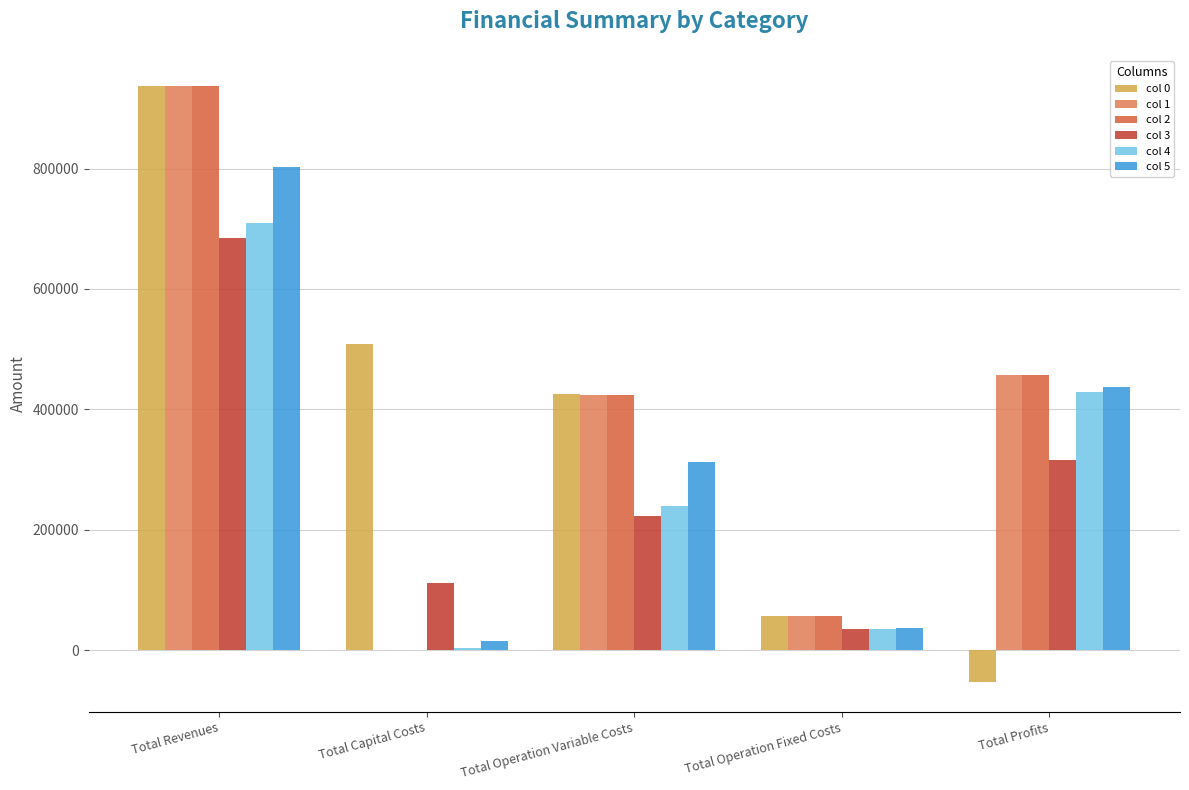

Reading left to right, list all the values displayed in this chart.

col 0: 937728.5	508281.0	425465.0	57060.2	-53077.7
col 1: 937728.5	0.0	424230.4	57060.2	456438.0
col 2: 937728.5	0.0	422994.1	57060.2	457674.3
col 3: 685267.6	112000.0	222286.7	35202.3	315778.6
col 4: 709200.4	4000.0	240051.0	35622.6	429526.8
col 5: 801891.7	15200.0	312479.3	37219.9	436992.5